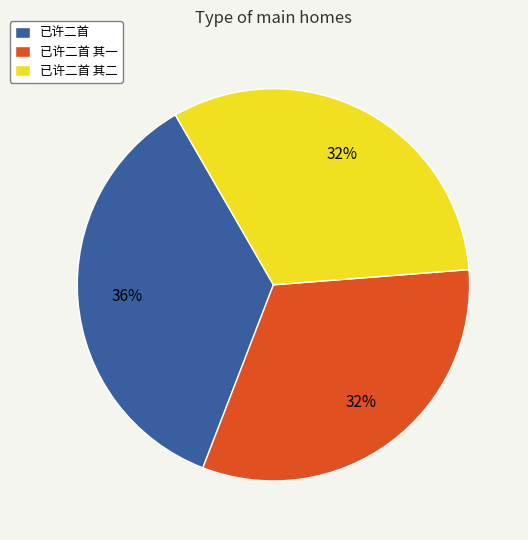

To the nearest percent, what is the difference between the 已许二首 其二 and 已许二首 slice percentages?

4%